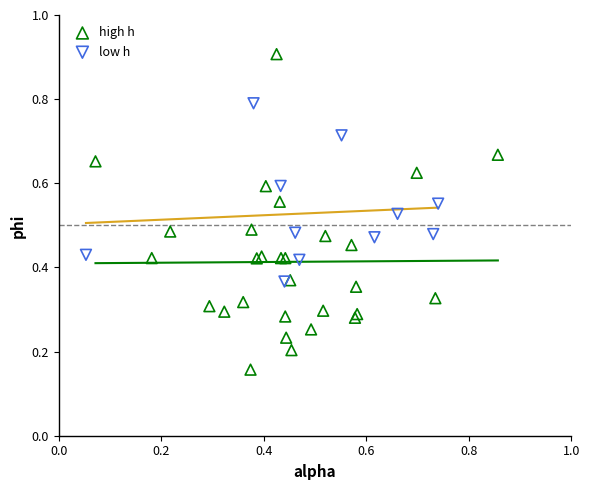

Which series contains the lowest Y value?

high h